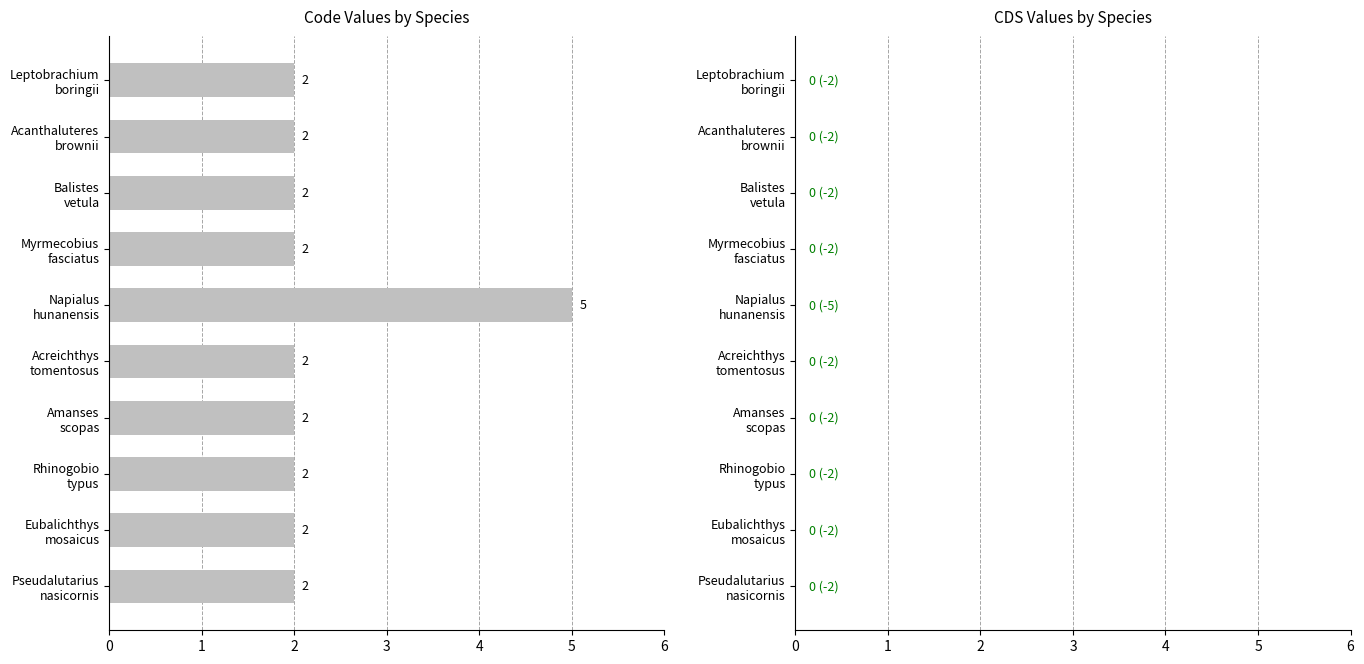

How many bars are there in total?

10